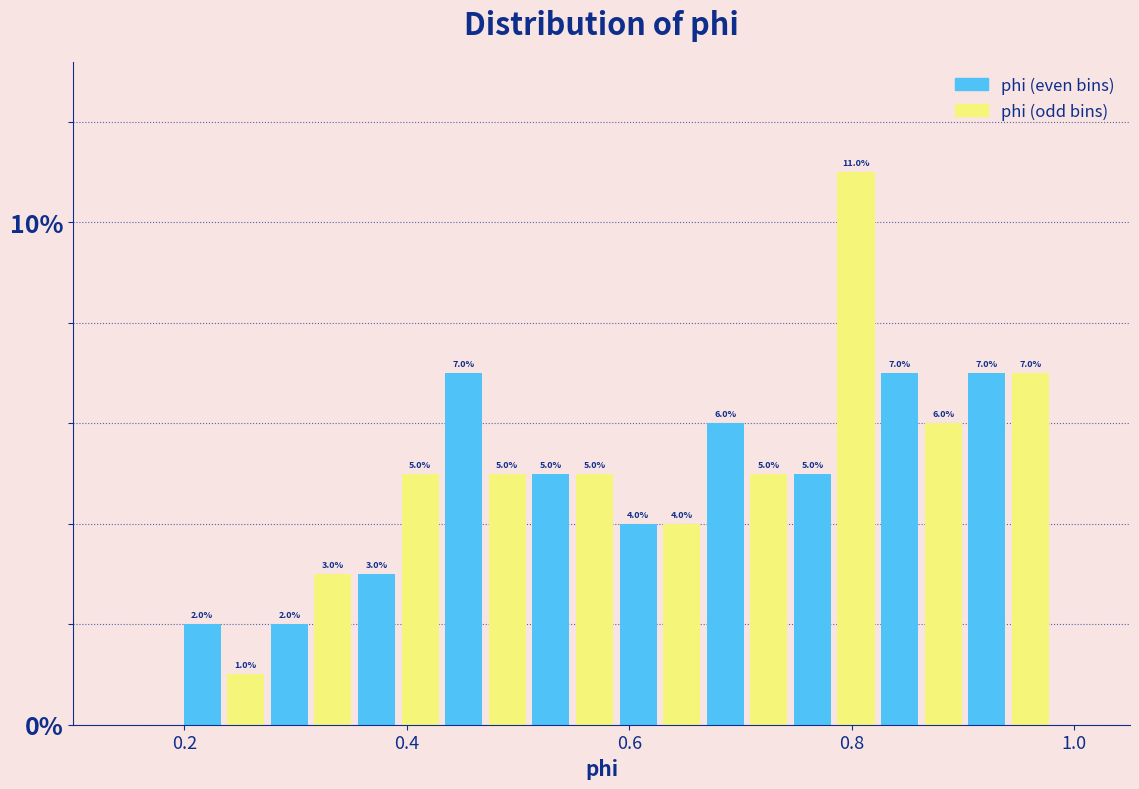

Read against the x-axis, roughly where is the centre of the tallest bar?

0.80